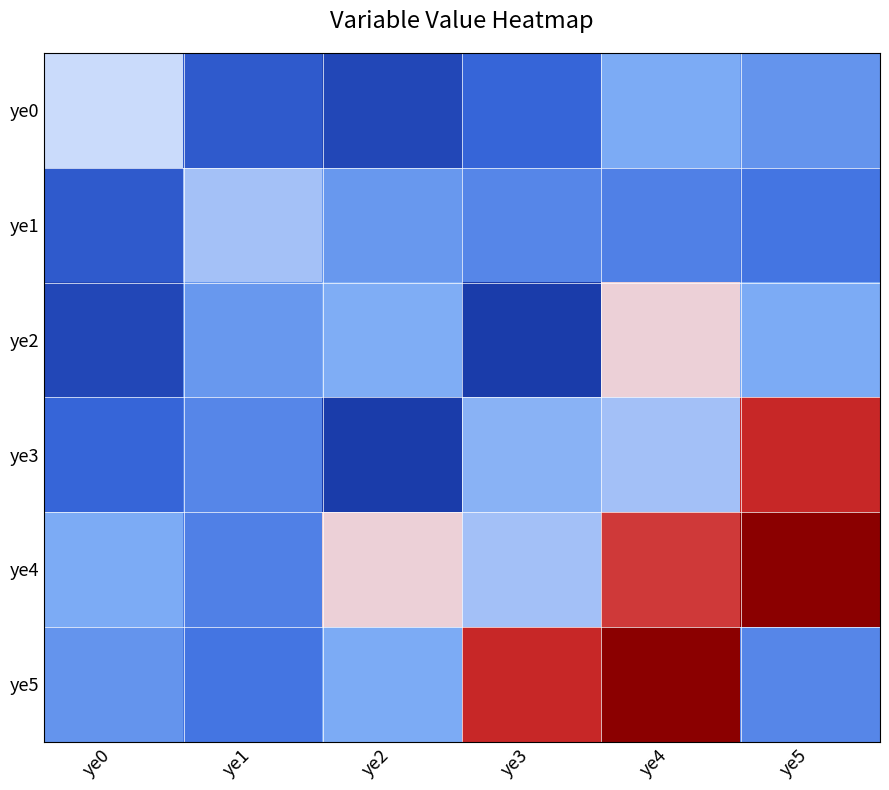

What is the spread (max minus min) of values at ye5?

1156520952381.0